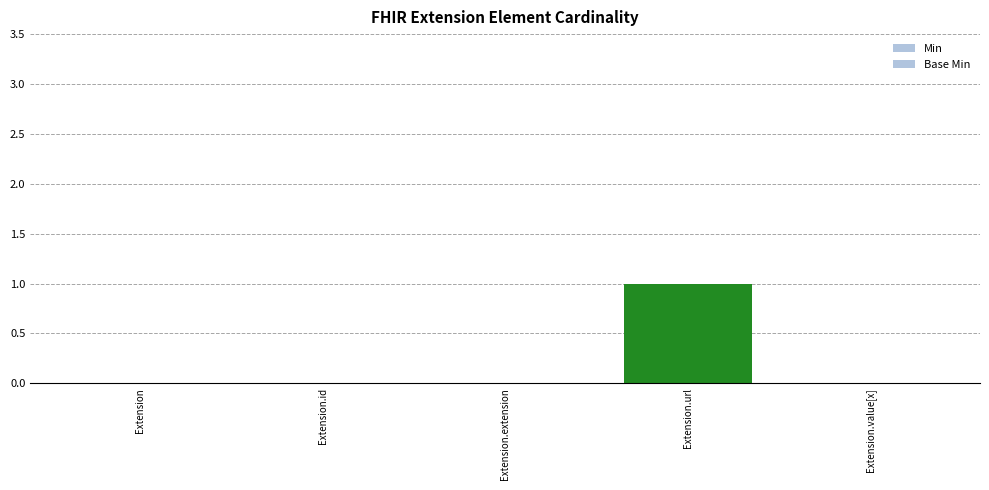

How many data points does each series have?

5